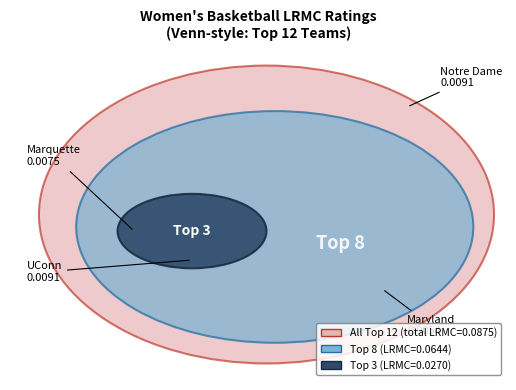

What percentage do Maryland and Oregon together represent?

15.1%